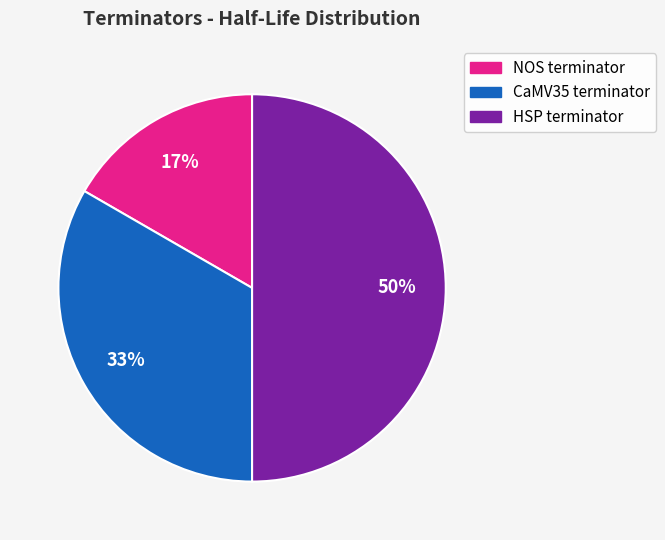

To the nearest percent, what is the average slice percentage?

33%